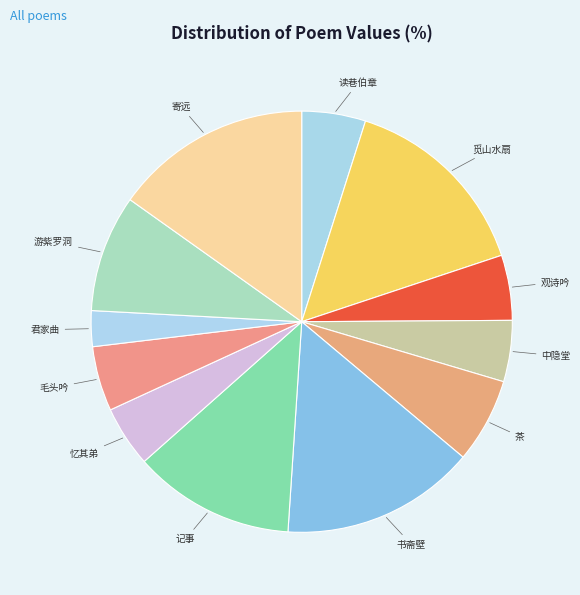

Does any single category account for the majority?

No